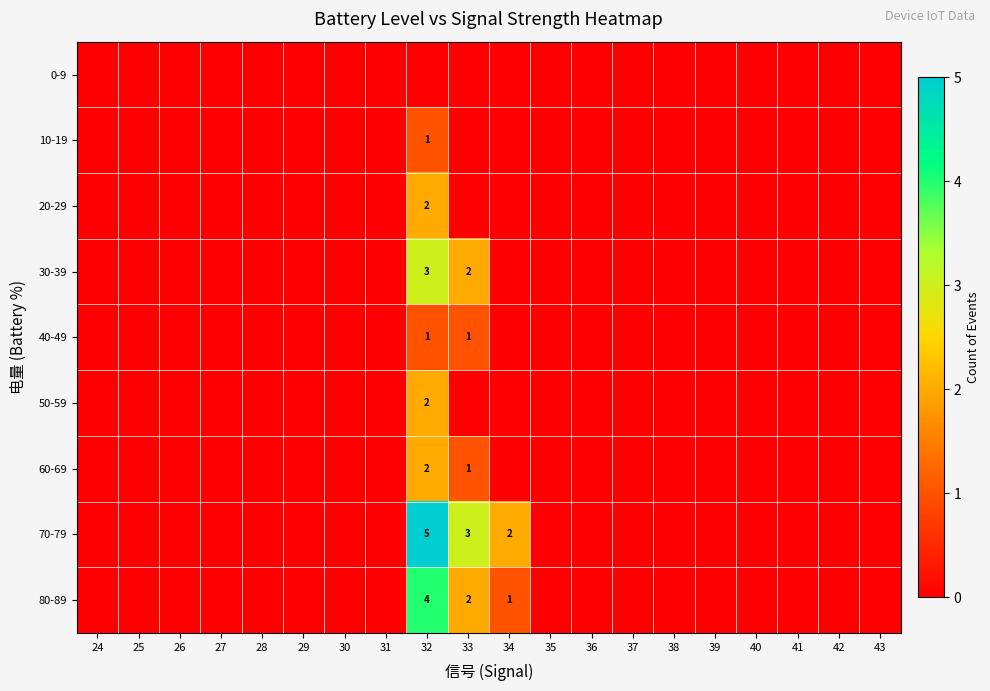

What is the difference between the maximum and minimum values in the 40-49 series?

1